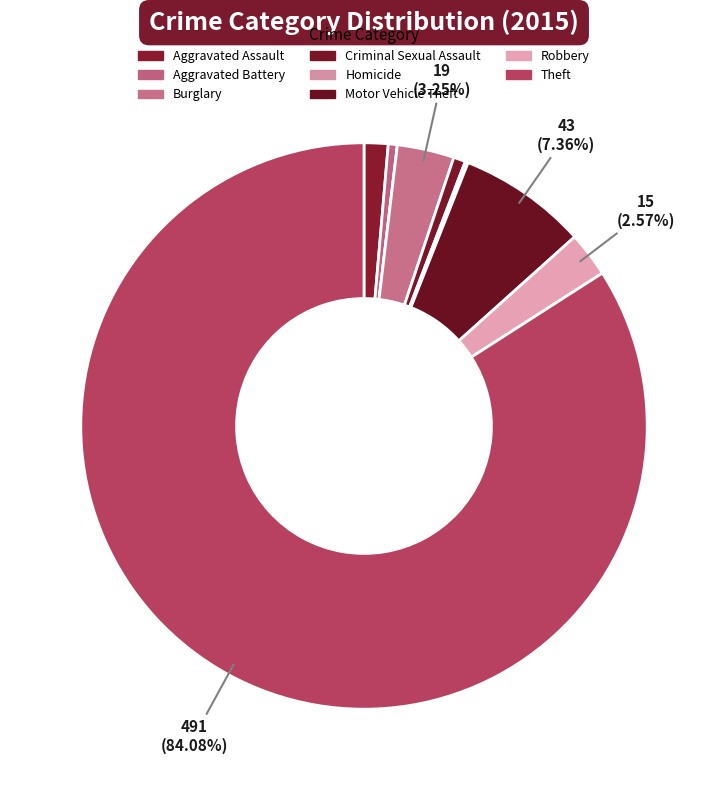

How many slices are in this pie chart?

9